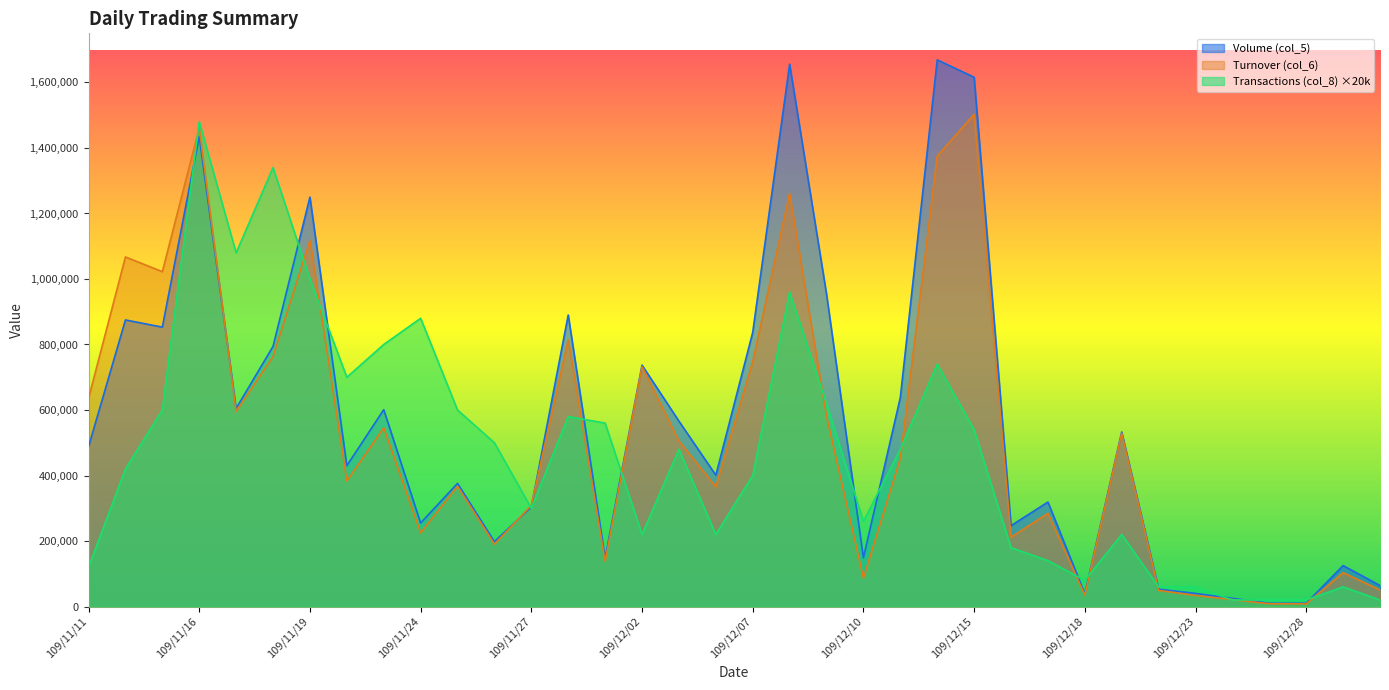

Does the chart display data point markers on the line(s)?

No